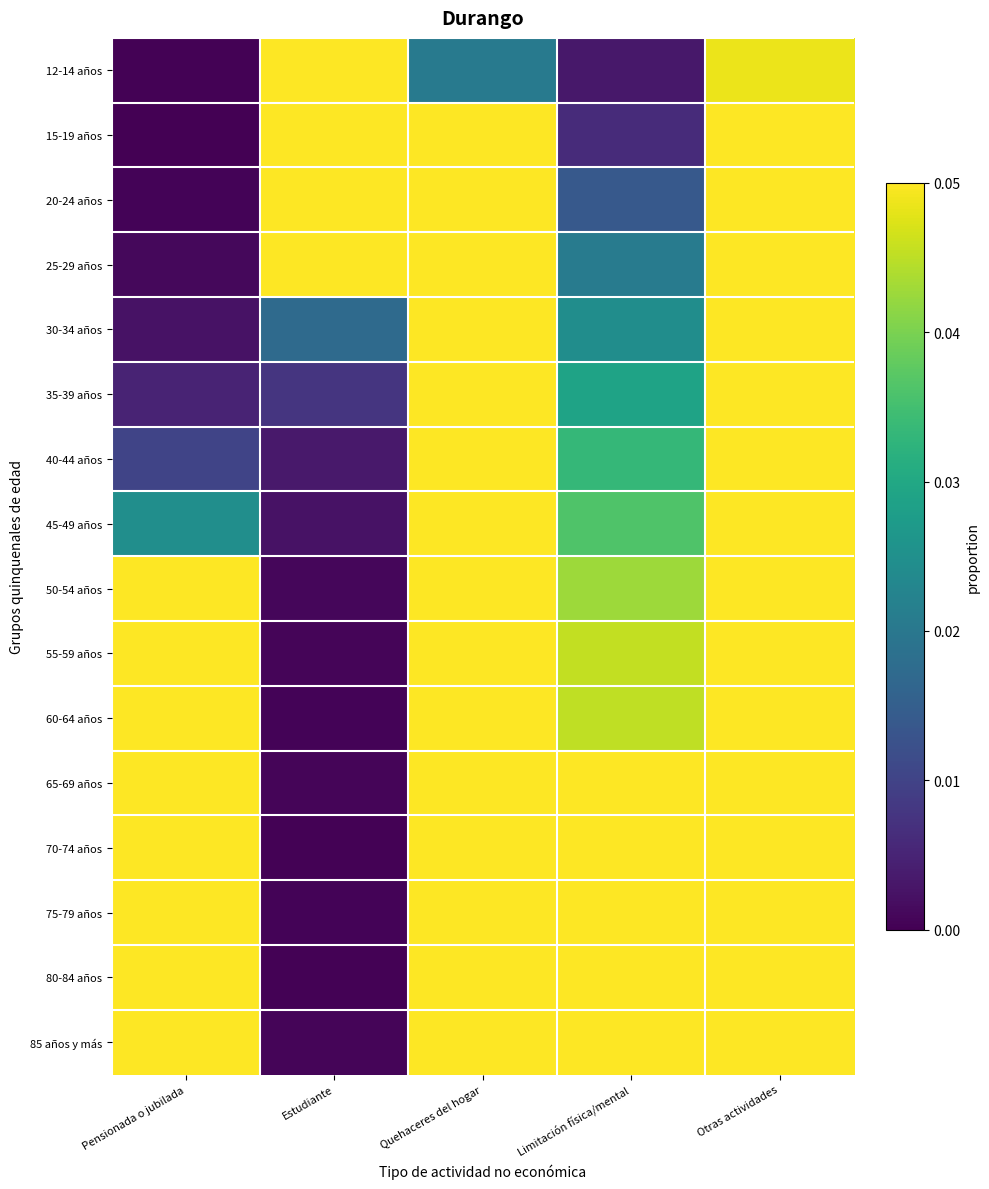

Reading right to left, what are all the values shown in this chart?

12-14 años: Otras actividades=0.0	Limitación física/mental=0.0	Quehaceres del hogar=0.0	Estudiante=0.9	Pensionada o jubilada=0.0
15-19 años: Otras actividades=0.1	Limitación física/mental=0.0	Quehaceres del hogar=0.1	Estudiante=0.8	Pensionada o jubilada=0.0
20-24 años: Otras actividades=0.1	Limitación física/mental=0.0	Quehaceres del hogar=0.4	Estudiante=0.4	Pensionada o jubilada=0.0
25-29 años: Otras actividades=0.1	Limitación física/mental=0.0	Quehaceres del hogar=0.8	Estudiante=0.1	Pensionada o jubilada=0.0
30-34 años: Otras actividades=0.1	Limitación física/mental=0.0	Quehaceres del hogar=0.8	Estudiante=0.0	Pensionada o jubilada=0.0
35-39 años: Otras actividades=0.1	Limitación física/mental=0.0	Quehaceres del hogar=0.9	Estudiante=0.0	Pensionada o jubilada=0.0
40-44 años: Otras actividades=0.1	Limitación física/mental=0.0	Quehaceres del hogar=0.9	Estudiante=0.0	Pensionada o jubilada=0.0
45-49 años: Otras actividades=0.1	Limitación física/mental=0.0	Quehaceres del hogar=0.8	Estudiante=0.0	Pensionada o jubilada=0.0
50-54 años: Otras actividades=0.1	Limitación física/mental=0.0	Quehaceres del hogar=0.8	Estudiante=0.0	Pensionada o jubilada=0.1
55-59 años: Otras actividades=0.1	Limitación física/mental=0.0	Quehaceres del hogar=0.7	Estudiante=0.0	Pensionada o jubilada=0.2
60-64 años: Otras actividades=0.1	Limitación física/mental=0.0	Quehaceres del hogar=0.5	Estudiante=0.0	Pensionada o jubilada=0.3
65-69 años: Otras actividades=0.1	Limitación física/mental=0.1	Quehaceres del hogar=0.5	Estudiante=0.0	Pensionada o jubilada=0.4
70-74 años: Otras actividades=0.1	Limitación física/mental=0.1	Quehaceres del hogar=0.4	Estudiante=0.0	Pensionada o jubilada=0.4
75-79 años: Otras actividades=0.1	Limitación física/mental=0.1	Quehaceres del hogar=0.4	Estudiante=0.0	Pensionada o jubilada=0.3
80-84 años: Otras actividades=0.2	Limitación física/mental=0.2	Quehaceres del hogar=0.3	Estudiante=0.0	Pensionada o jubilada=0.3
85 años y más: Otras actividades=0.2	Limitación física/mental=0.3	Quehaceres del hogar=0.2	Estudiante=0.0	Pensionada o jubilada=0.3